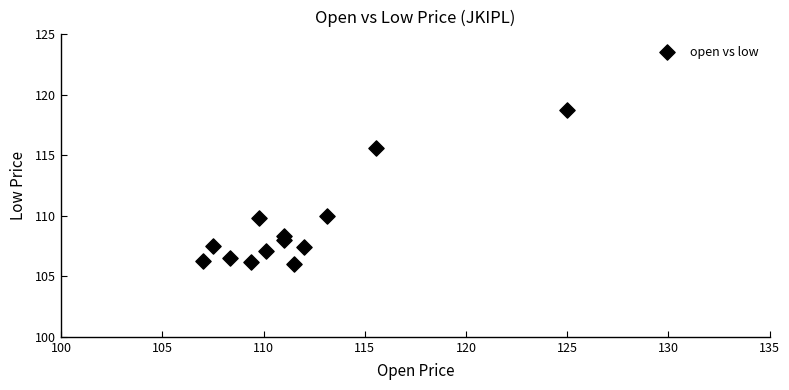

What is the range of X values (max minus min)?

18.0